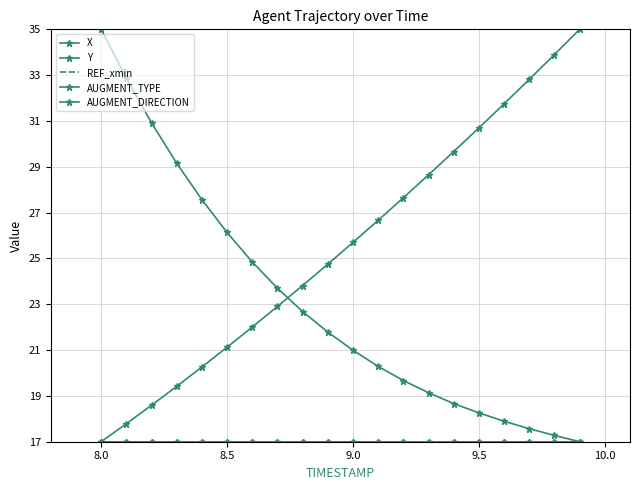

What is the value of the Y point at the 2nd from the left?

17.8